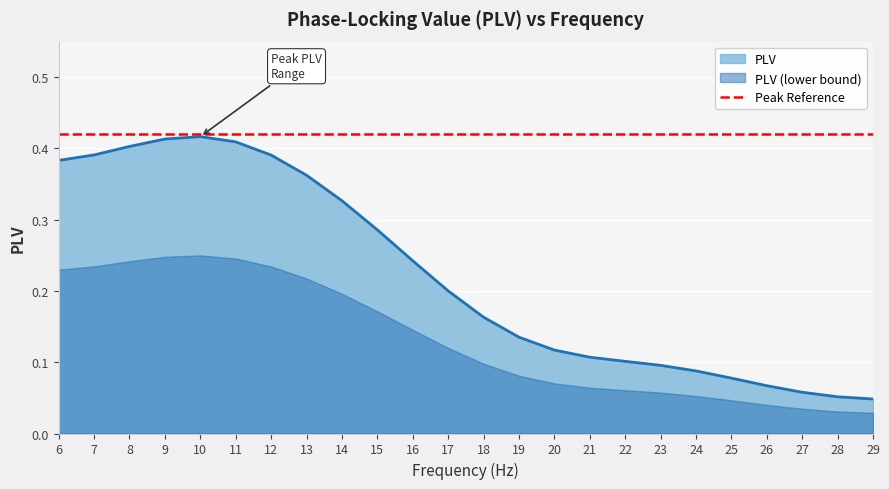

What is the difference between the second highest and minimum values?

0.4